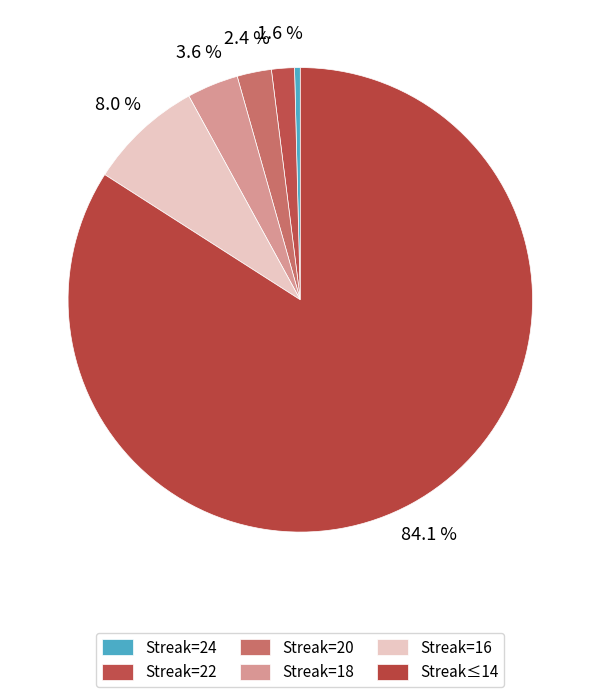

Rank the categories by value from highest to lowest.

maxStreak<=14, maxStreak=16, maxStreak=18, maxStreak=20, maxStreak=22, maxStreak=24